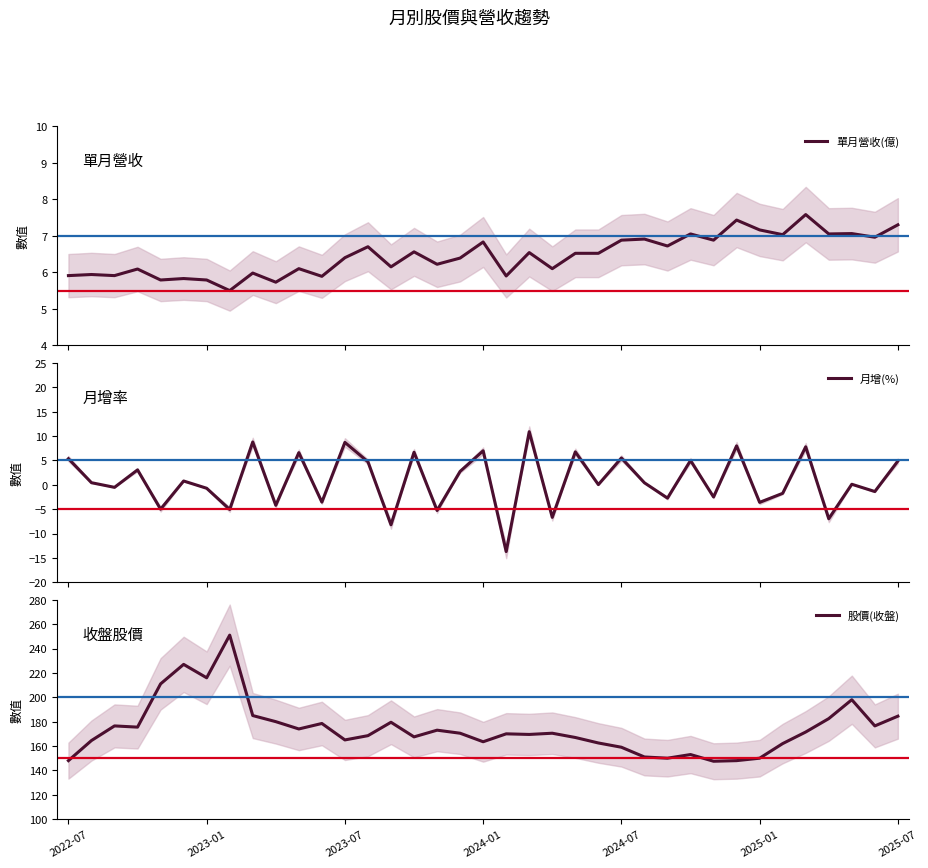

How many data points in 單月營收(億) are above 6?

26